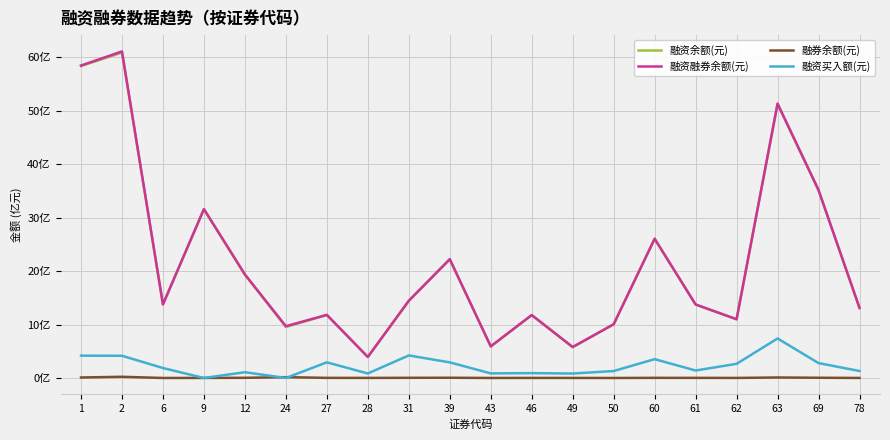

Reading left to right, what are all the values shown in this chart?

融资余额(元): 1=5833261972	2=6084231139	6=1376033626	9=3156646140	12=1932934090	24=953251683	27=1177875916	28=392097326	31=1441028177	39=2218100499	43=590898159	46=1175707602	49=577714925	50=1004623218	60=2601746353	61=1372804695	62=1097237311	63=5121924663	69=3510182801	78=1309622866
融资融券余额(元): 1=5842606009	2=6106551502	6=1376431693	9=3157921890	12=1936295867	24=968776039	27=1180114199	28=393572822	31=1444503197	39=2222769006	43=591020864	46=1176994099	49=578437725	50=1004831746	60=2604381788	61=1374977600	62=1098412358	63=5131371769	69=3514724315	78=1310237557
融券余额(元): 1=9344037	2=22320363	6=398067	9=1275750	12=3361777	24=15524356	27=2238283	28=1475496	31=3475020	39=4668507	43=122705	46=1286497	49=722800	50=208528	60=2635435	61=2172905	62=1175047	63=9447106	69=4541514	78=614691
融资买入额(元): 1=417730839	2=415556460	6=186316145	9=0	12=107836992	24=0	27=292630901	28=84519990	31=421930488	39=291962996	43=85907745	46=91126195	49=83173309	50=130100255	60=352127684	61=140173455	62=264622796	63=738933141	69=278476394	78=130527571